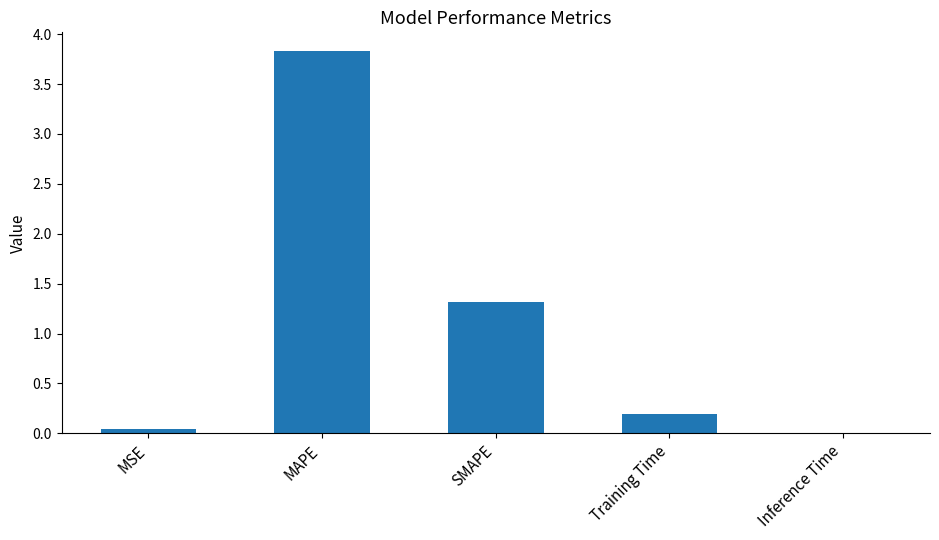

What is the sum of all values?

5.4